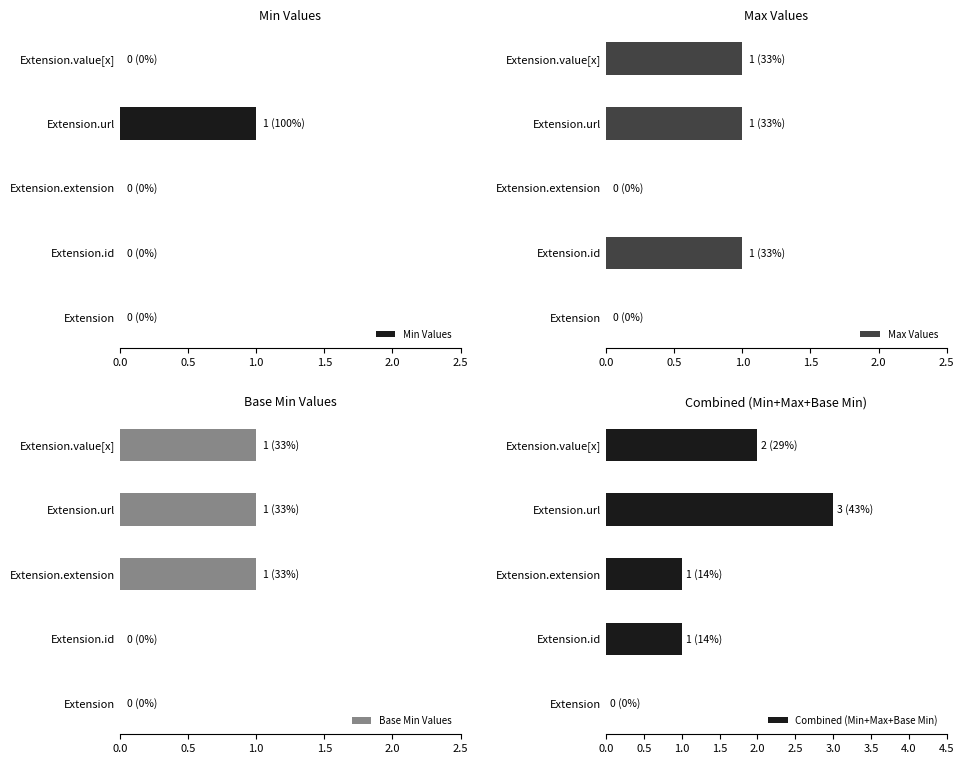

The Min Values series shows -1 at Extension.id. True or false?

False